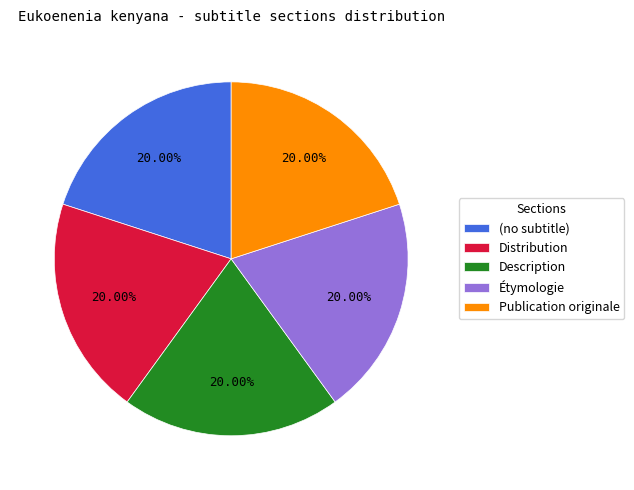

What is the ratio of the value at Publication originale to the value at Distribution?

1.0